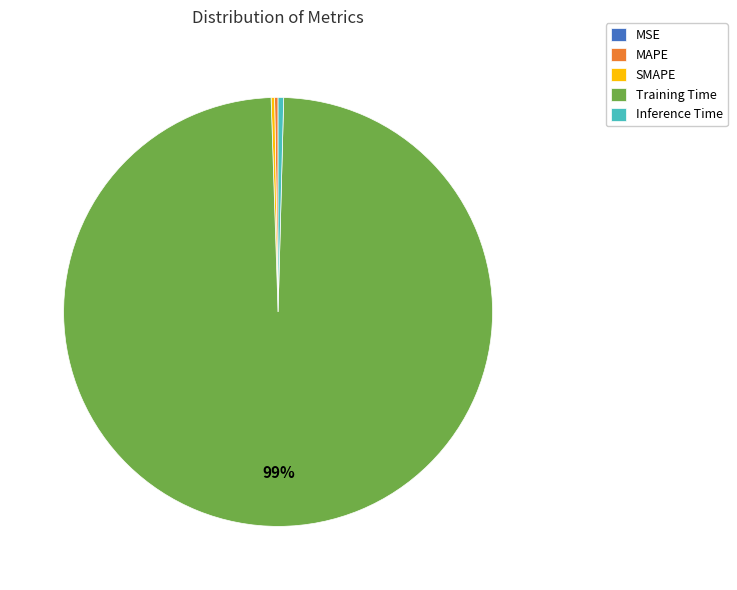

To the nearest percent, what is the average slice percentage?

20%